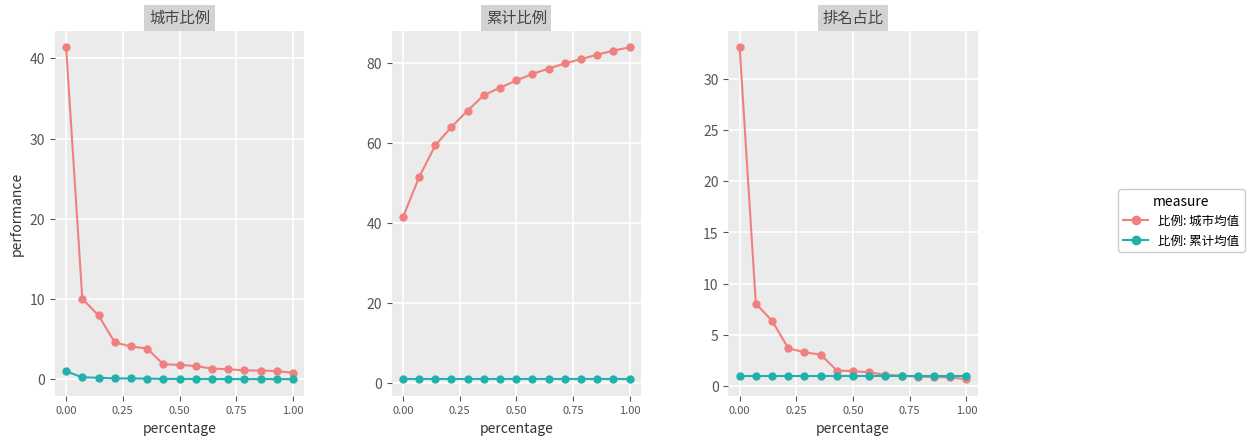

Which series has the largest total across all categories?

比例: 城市均值